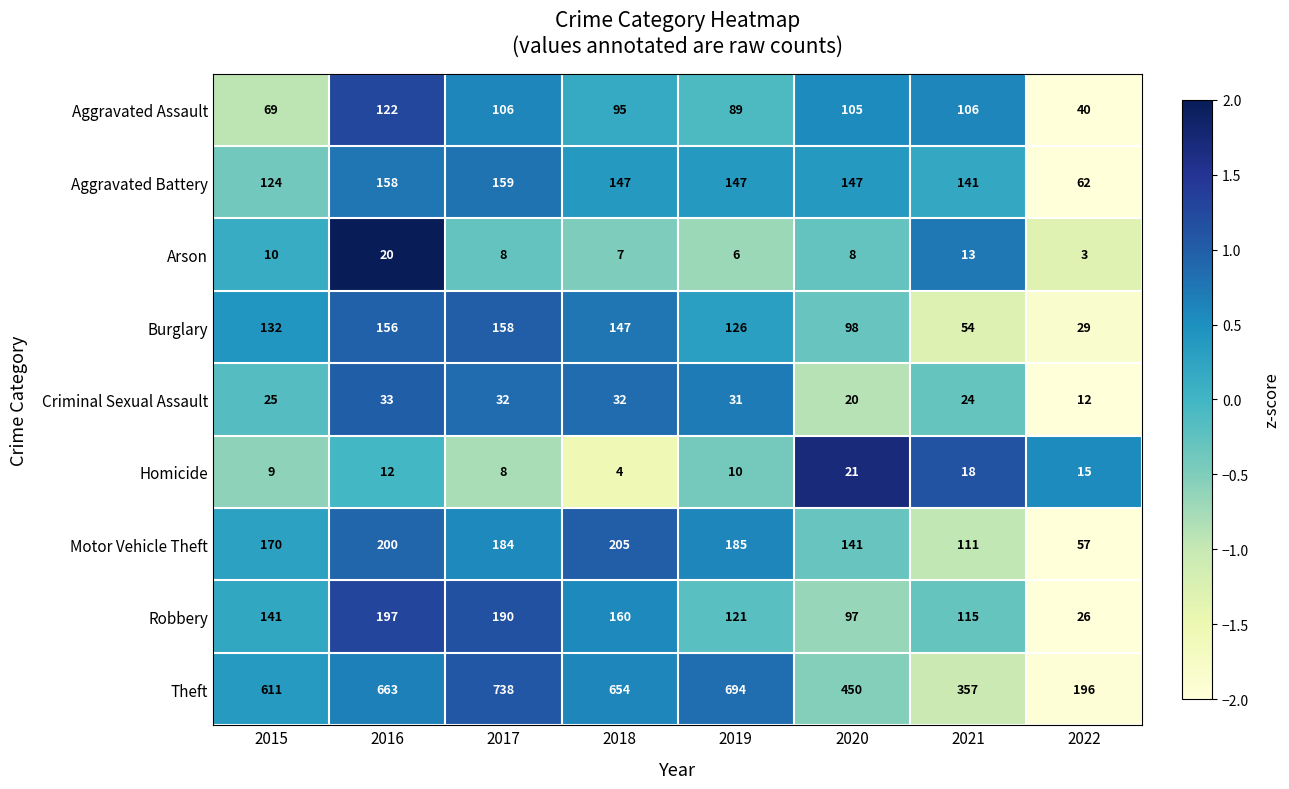

Which series has the largest total across all categories?

Theft